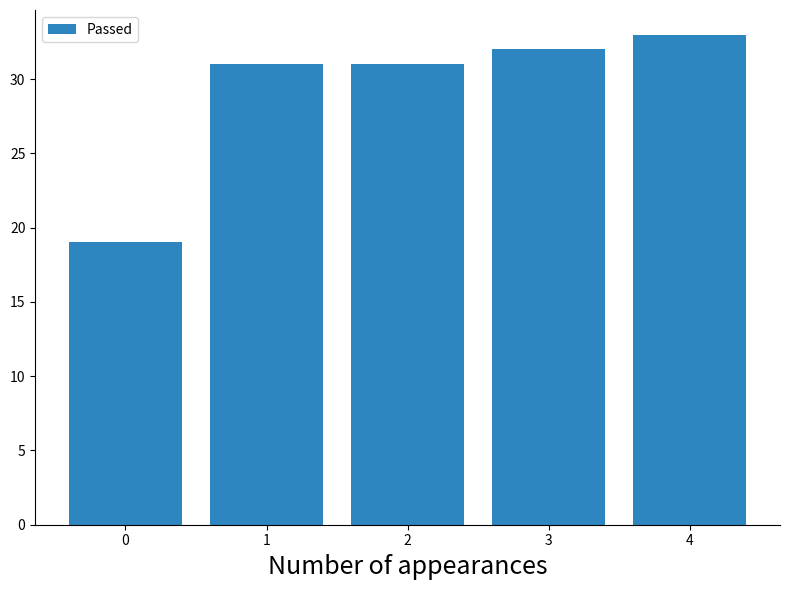

What is the value of the 2nd bar from the left?

31